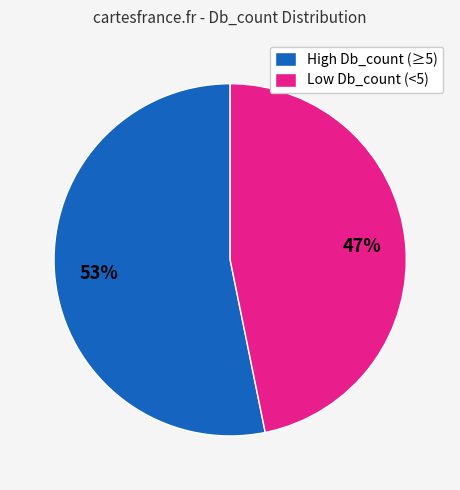

The High Db_count (≥5) slice represents 67% of the pie. True or false?

False